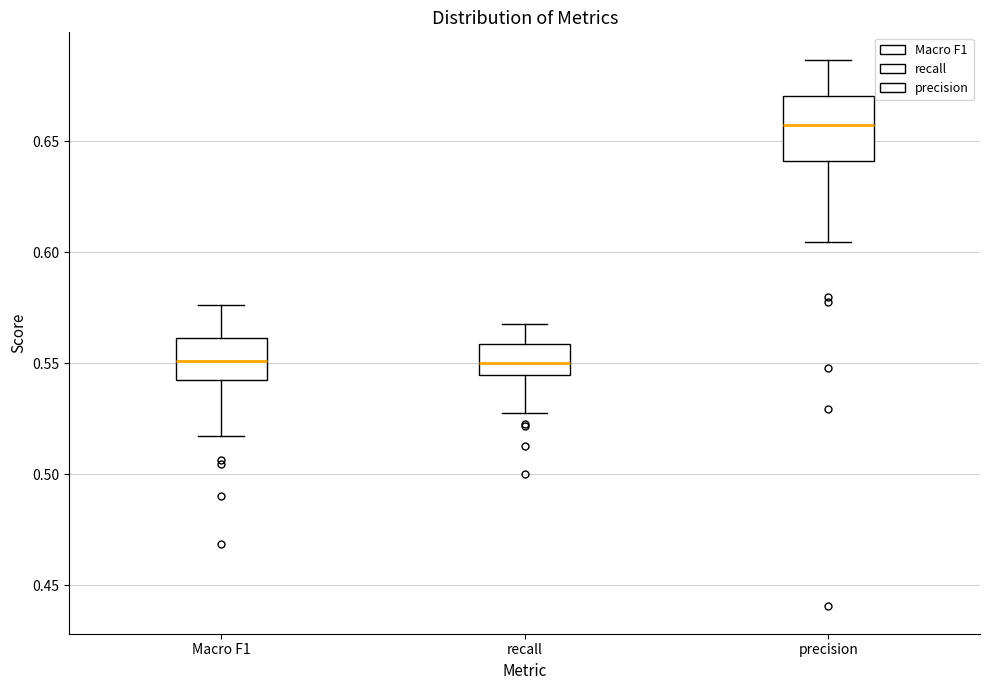

Which box's median line is the highest?

precision